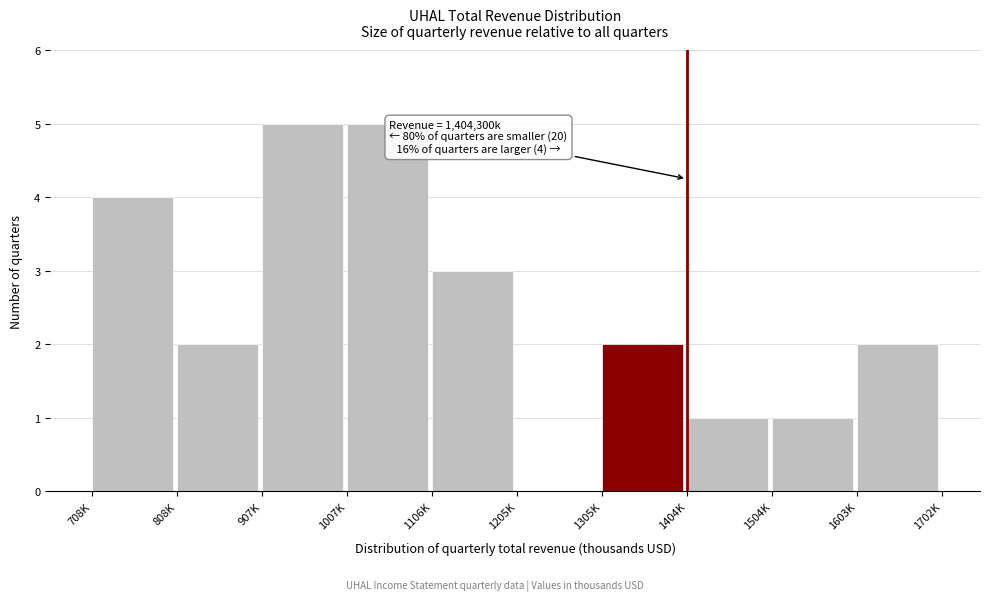

Reading left to right, what are all the values shown in this chart?

708K=4	808K=2	907K=5	1007K=5	1106K=3	1205K=0	1305K=2	1404K=1	1504K=1	1603K=2